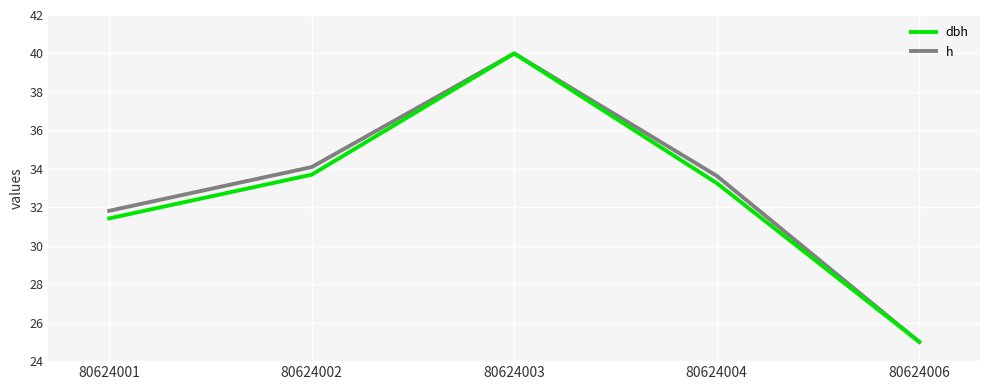

What is the difference between the maximum and minimum values in the dbh series?

15.0